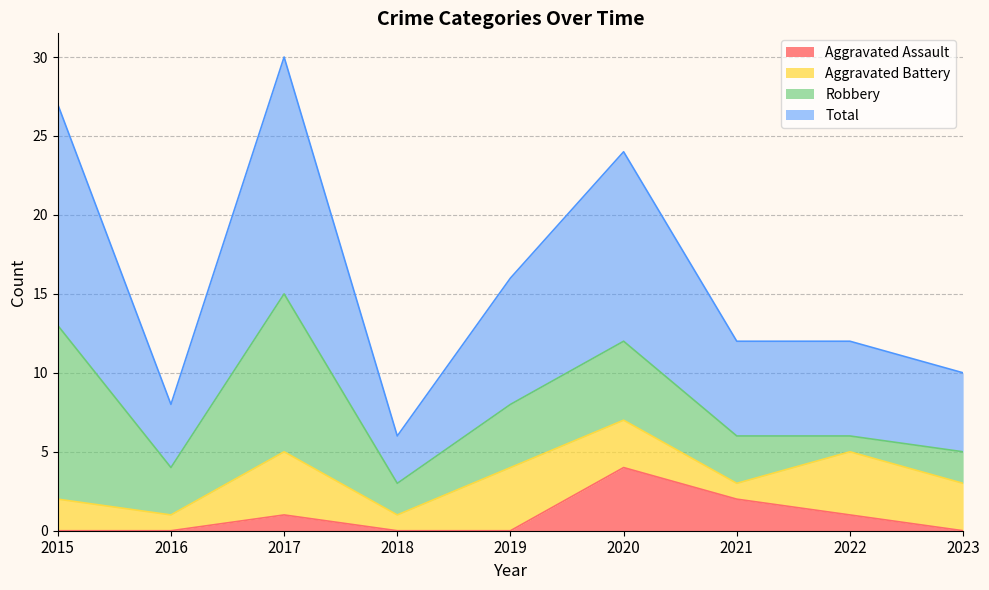

True or false: Aggravated Assault and Total cross at least once.

False